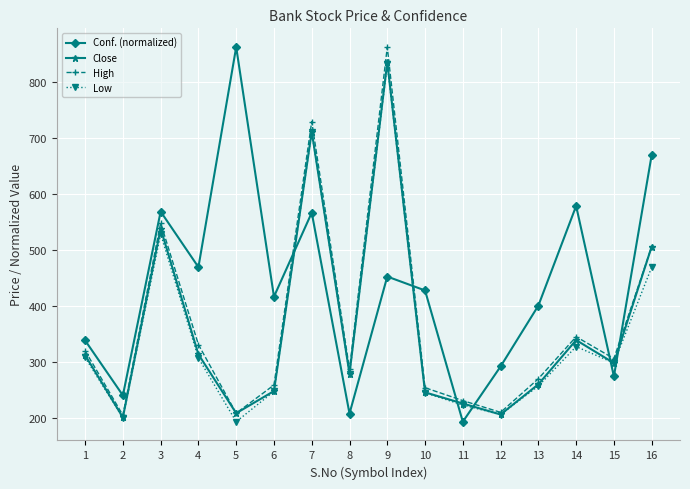

The Close series shows 298.0 at 15. True or false?

True